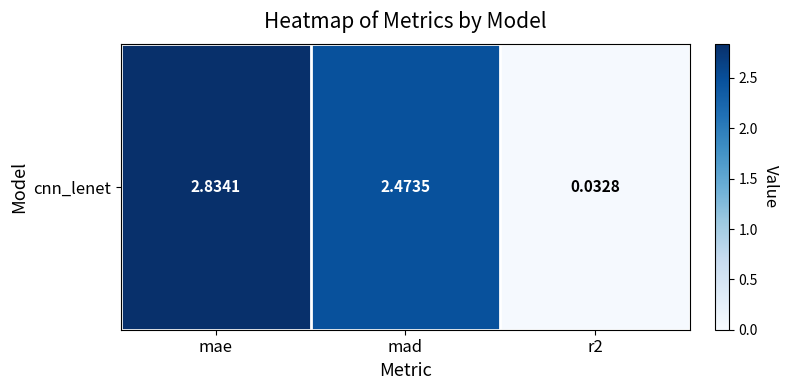

What is the change in value from mae to r2?

-2.8